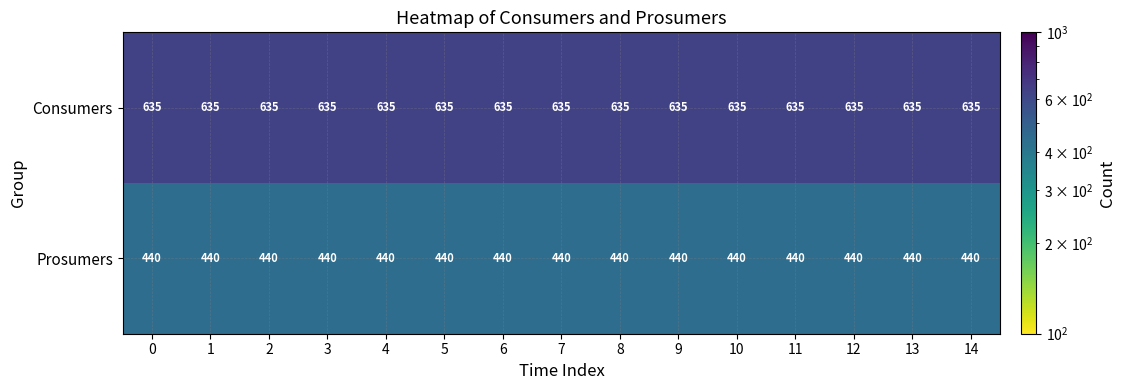

The value of Prosumers at 12 is 440. True or false?

True